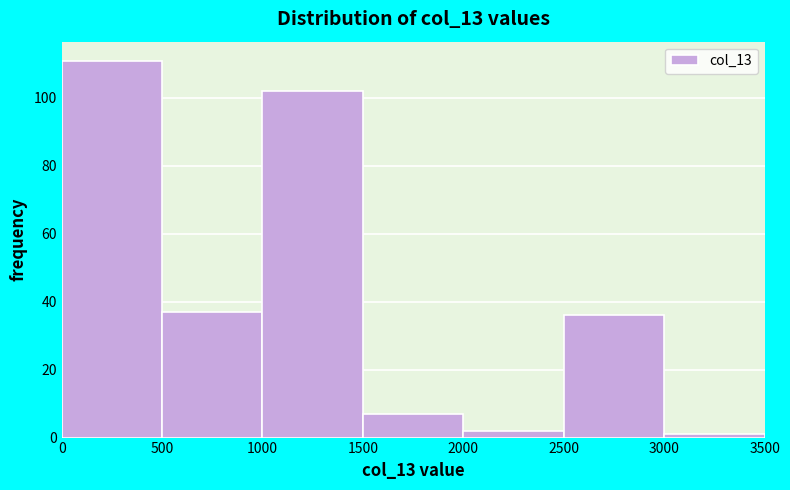

Reading left to right, list every bar in this chart as the range it spans on the x-axis followed by its height. The values are not printed on the chart, so give them approximately, as read against the axis.

0 to 500: 112
500 to 1000: 38
1000 to 1500: 102
1500 to 2000: 8
2000 to 2500: 2
2500 to 3000: 36
3000 to 3500: under 2